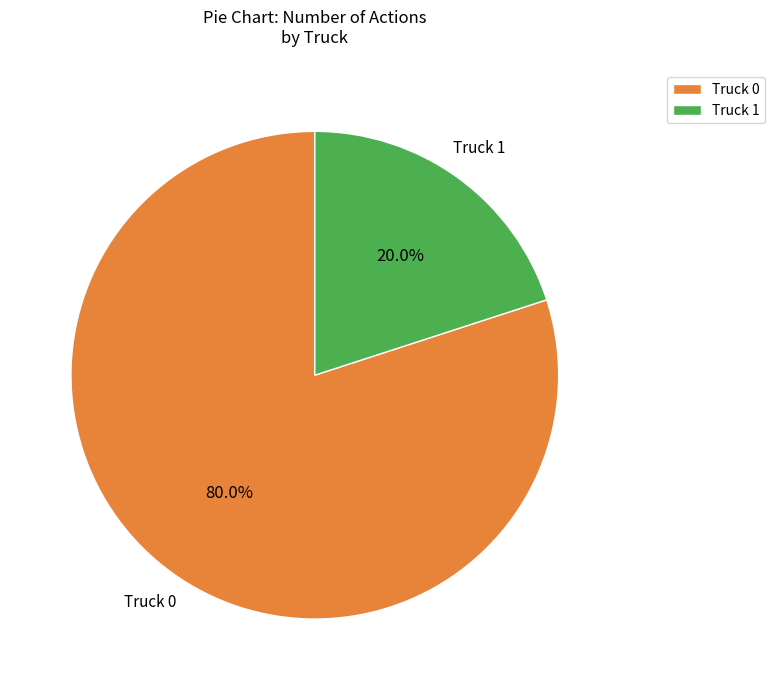

The Truck 0 slice represents 71% of the pie. True or false?

False